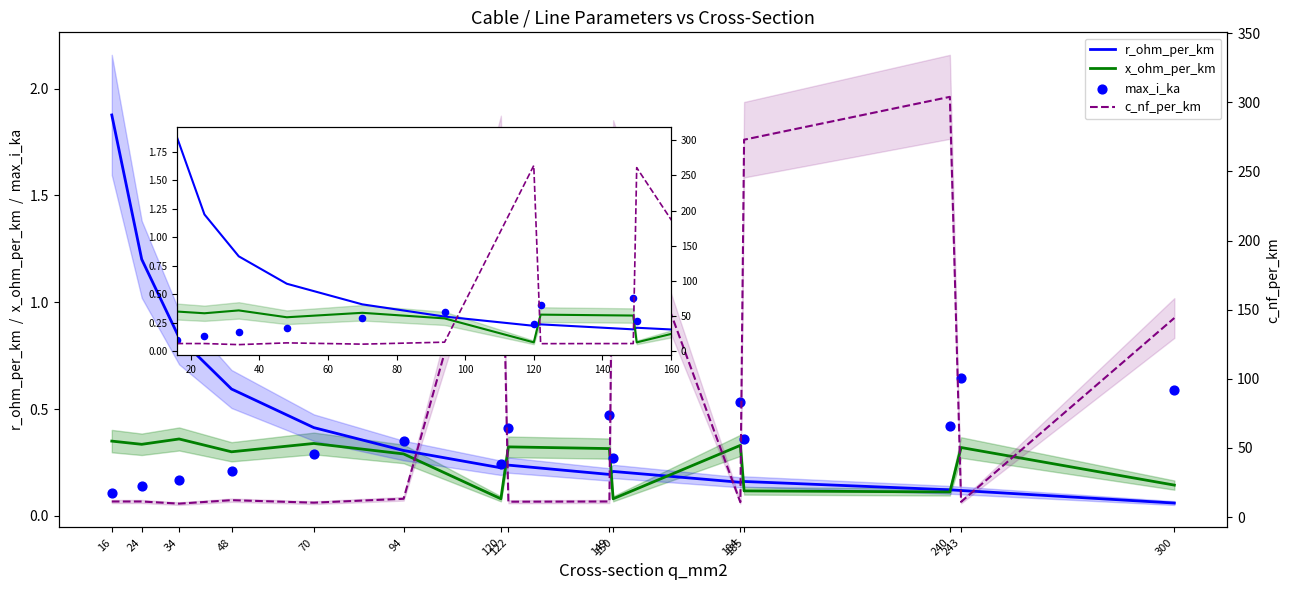

Which series reaches the maximum Y coordinate?

c_nf_per_km